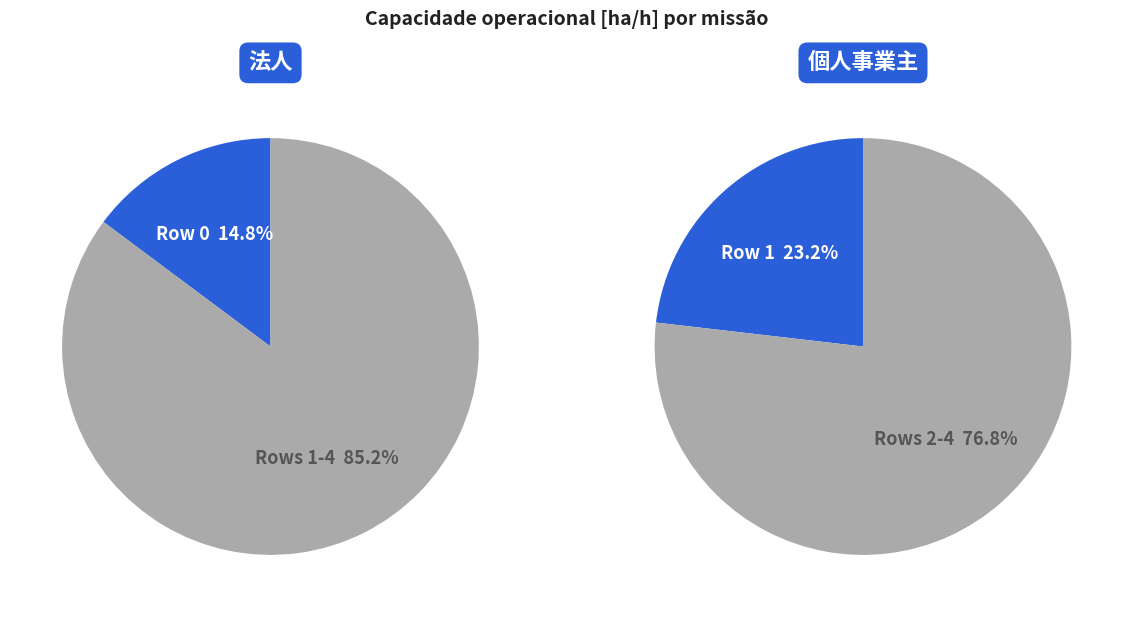

What portion of the pie excludes Row 2?

78.5%